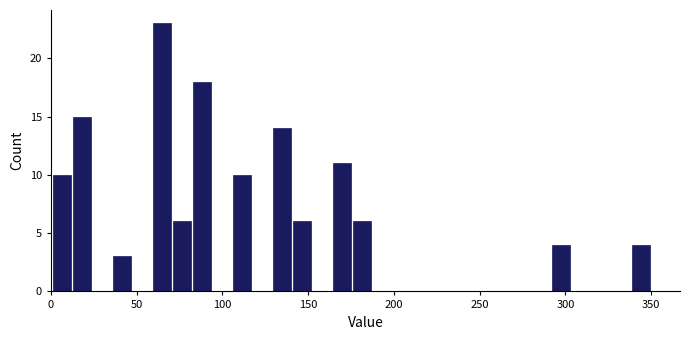

Read against the x-axis, roughly where is the centre of the tallest bar?

65